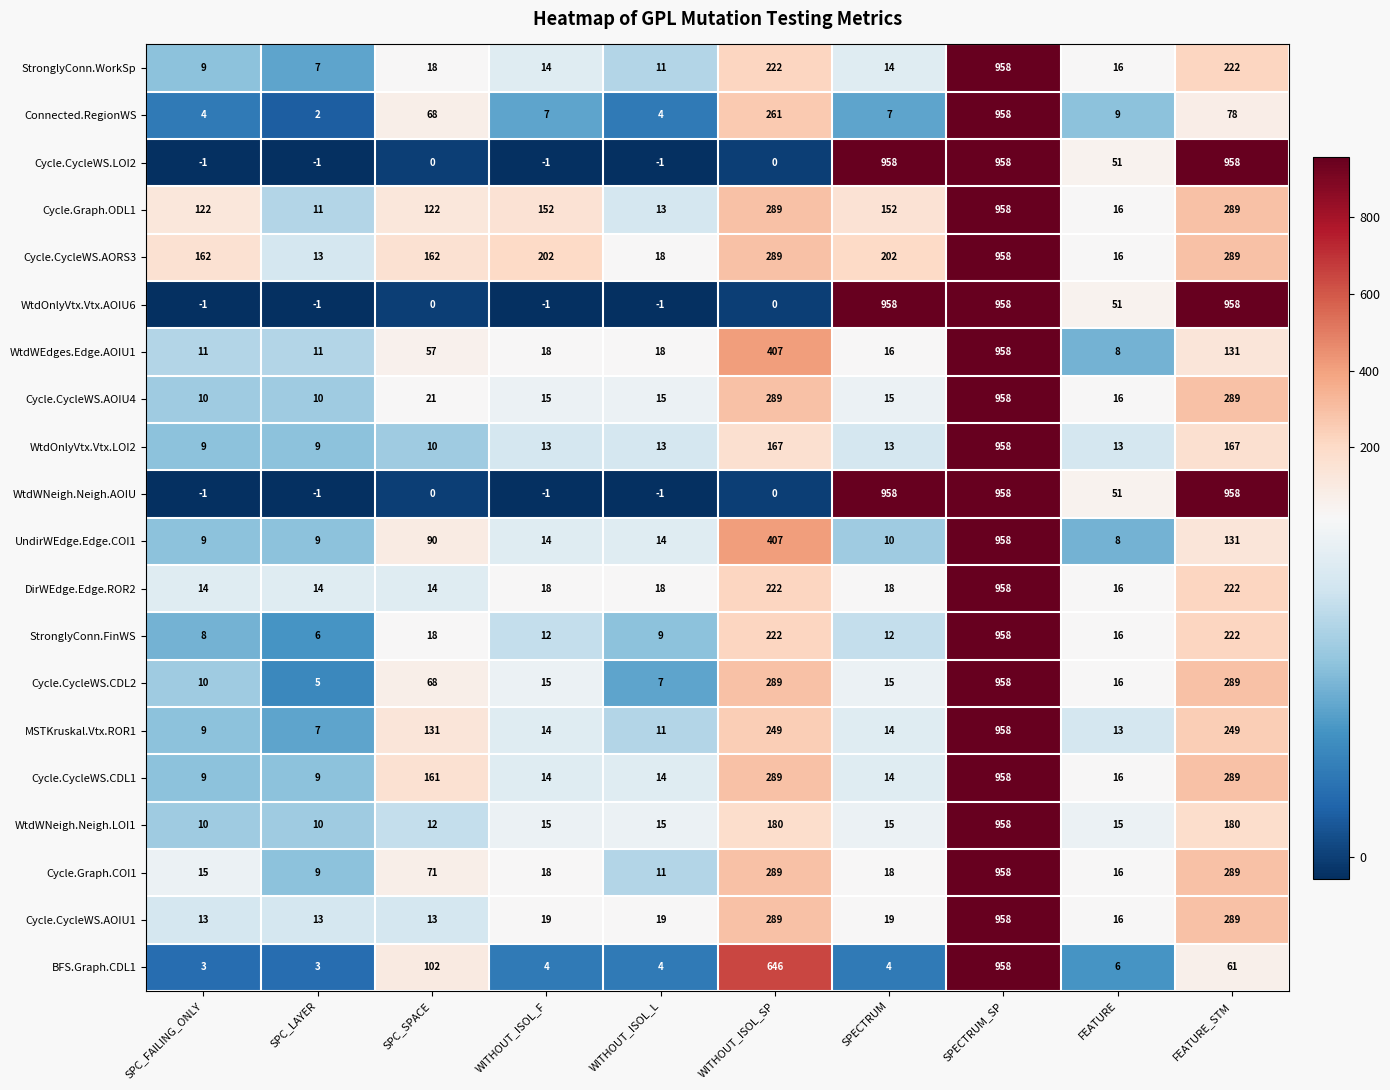

What is the minimum value for Cycle.CycleWS.CDL1?

9